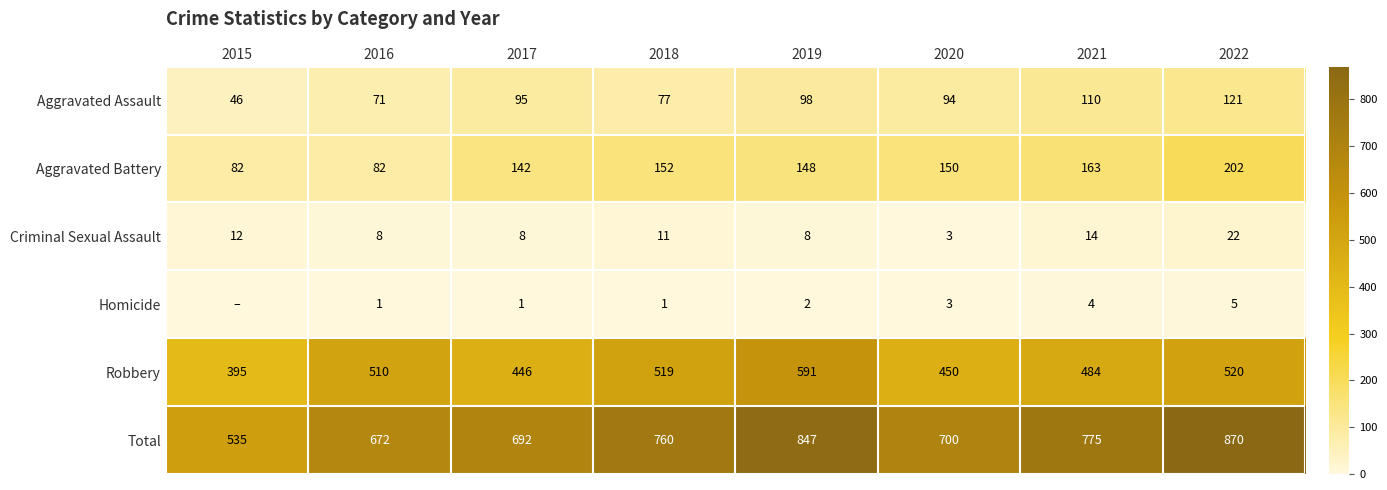

What is the sum of the Homicide values at 2019 and 2018?

3